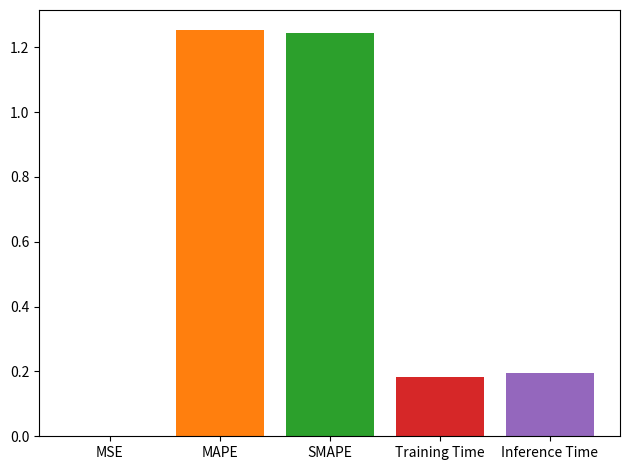

What is the sum of all values?

2.9